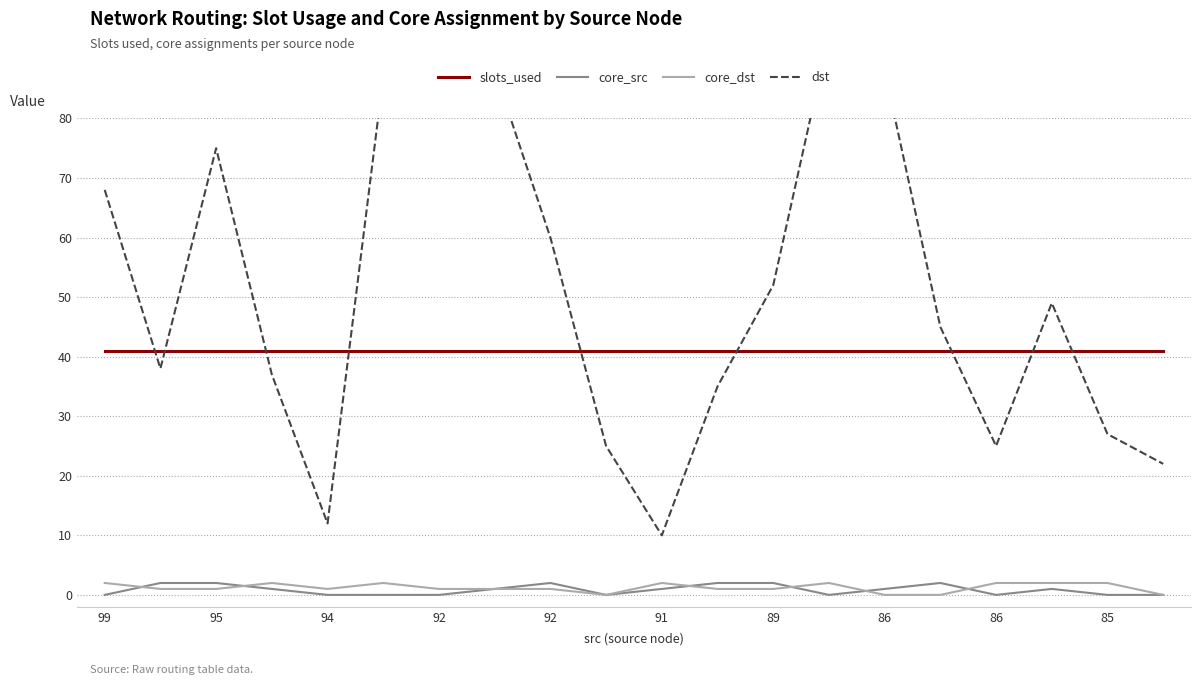

What is the label of the 2nd point from the left?

95